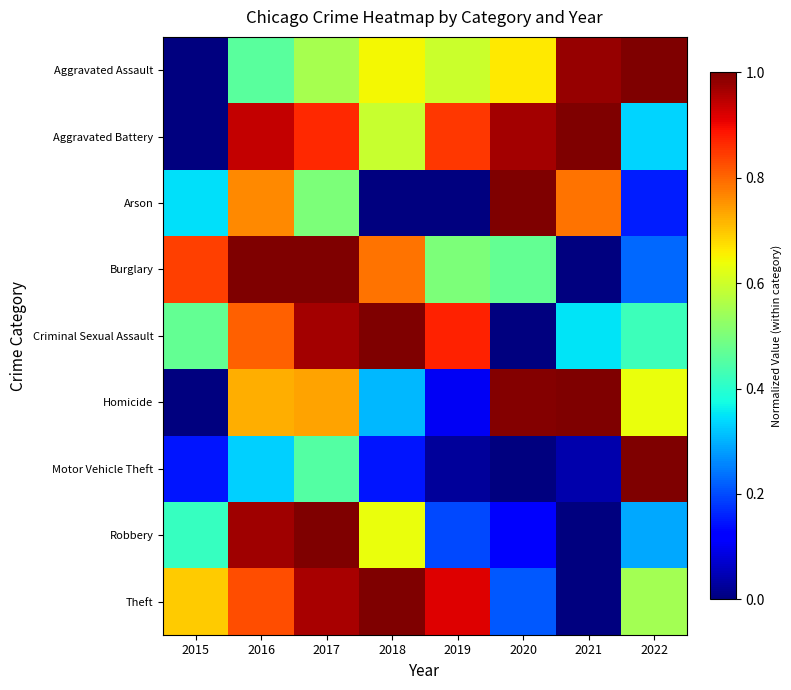

Which label corresponds to the smallest value in the chart?

2015